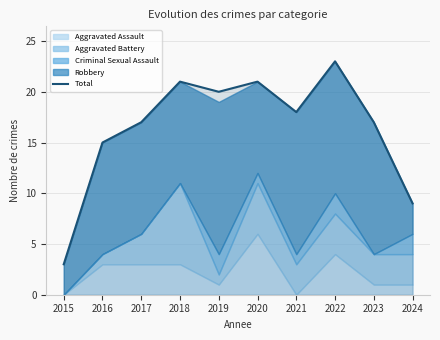

Between 2019 and 2016, which is larger?

2019